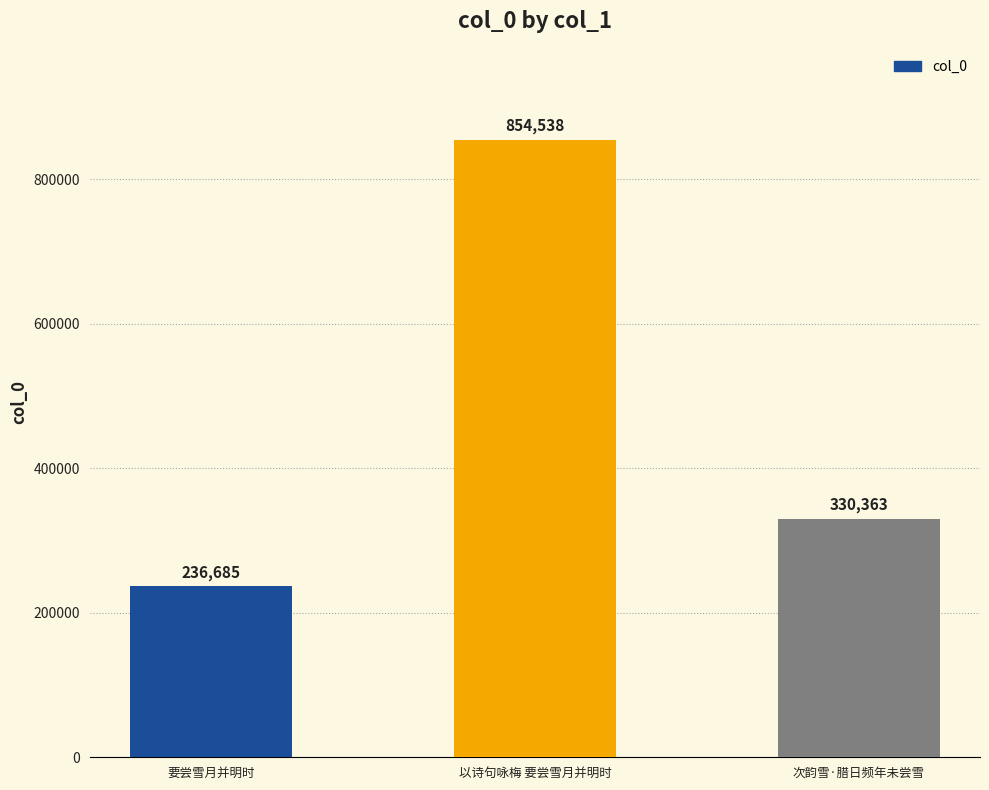

What is the difference between the values at 次韵雪·腊日频年未尝雪 and 以诗句咏梅 要尝雪月并明时?

524175